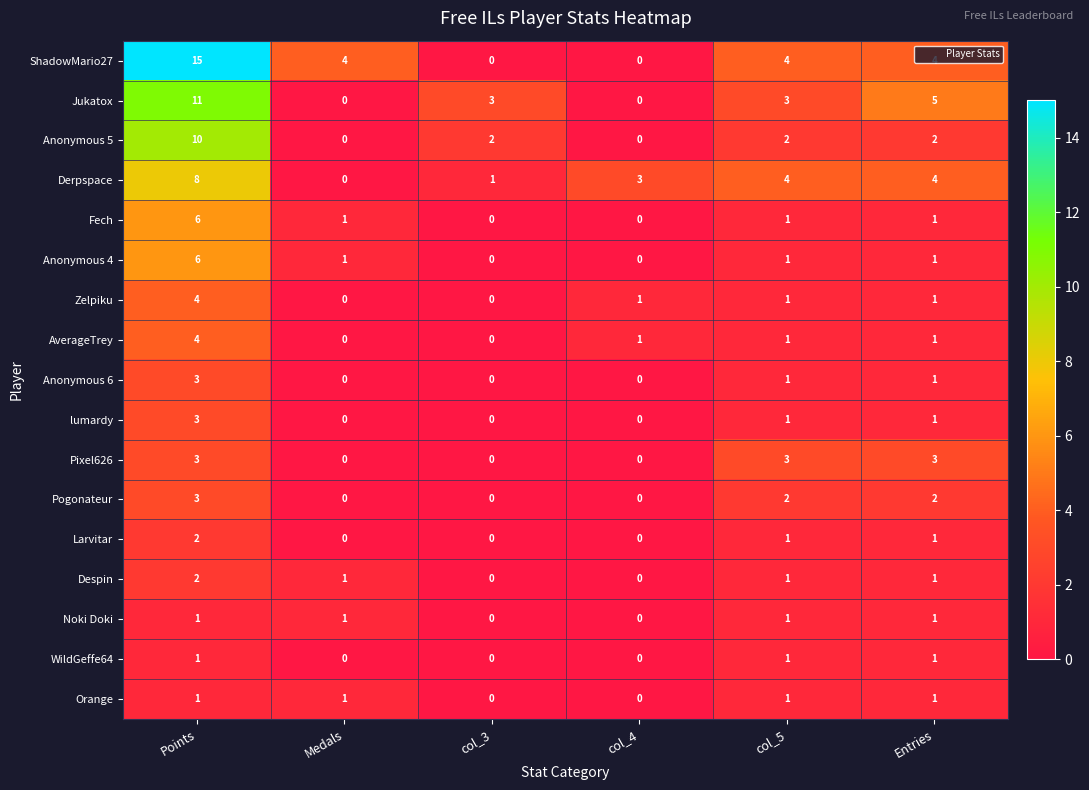

Is the value of Noki Doki at col_5 greater than the value of AverageTrey at Points?

No